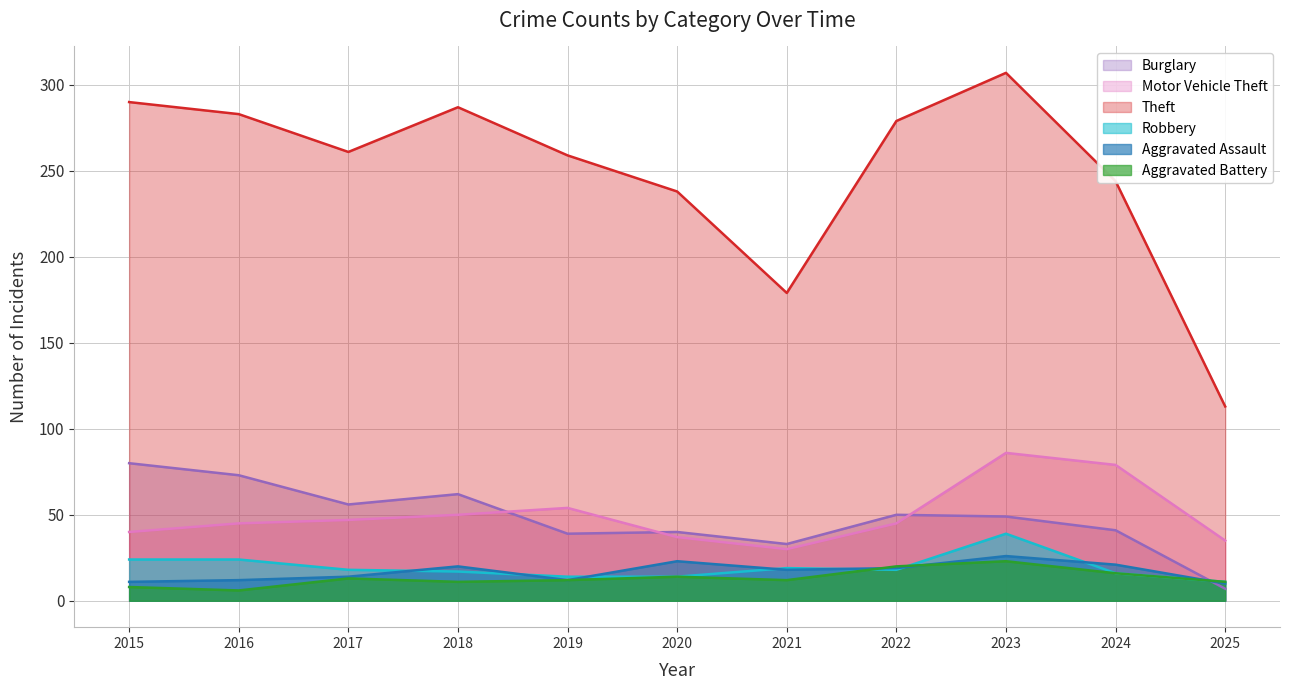

What is the lowest value of the Burglary series?

7